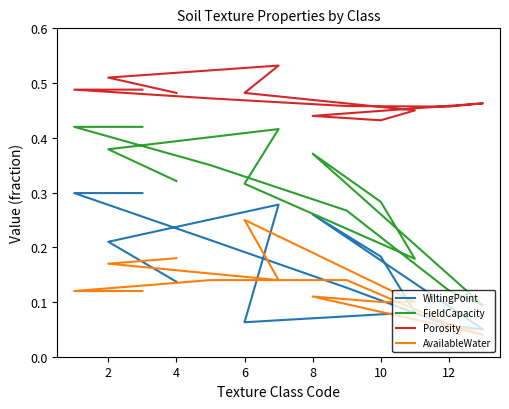

What is the difference between the second highest and minimum values in the WiltingPoint series?

0.2